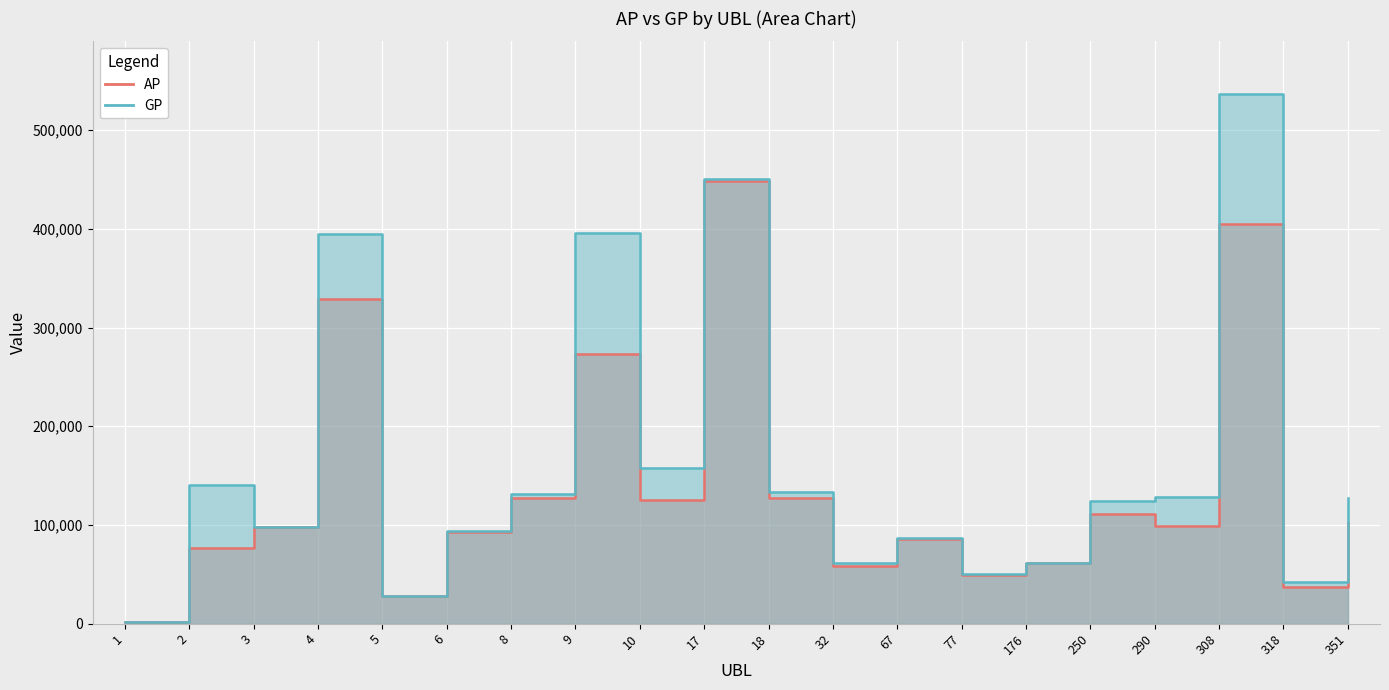

In GP, how many points are higher than both neighbors (excluding endpoints)?

6